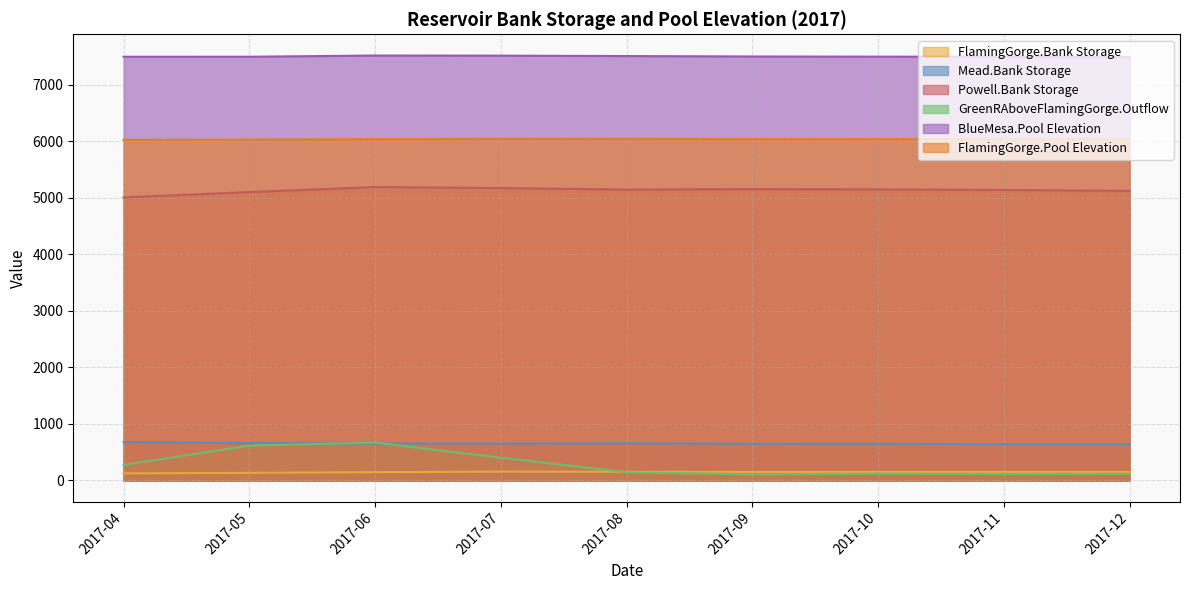

What is the sum of the GreenRAboveFlamingGorge.Outflow values at 2017-05 and 2017-07?

1018.2